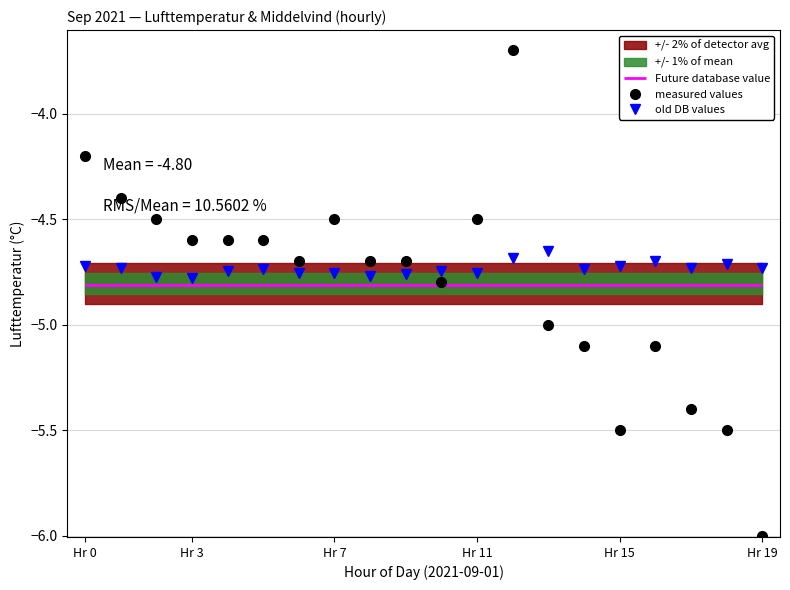

How many categories are shown in the chart?

20